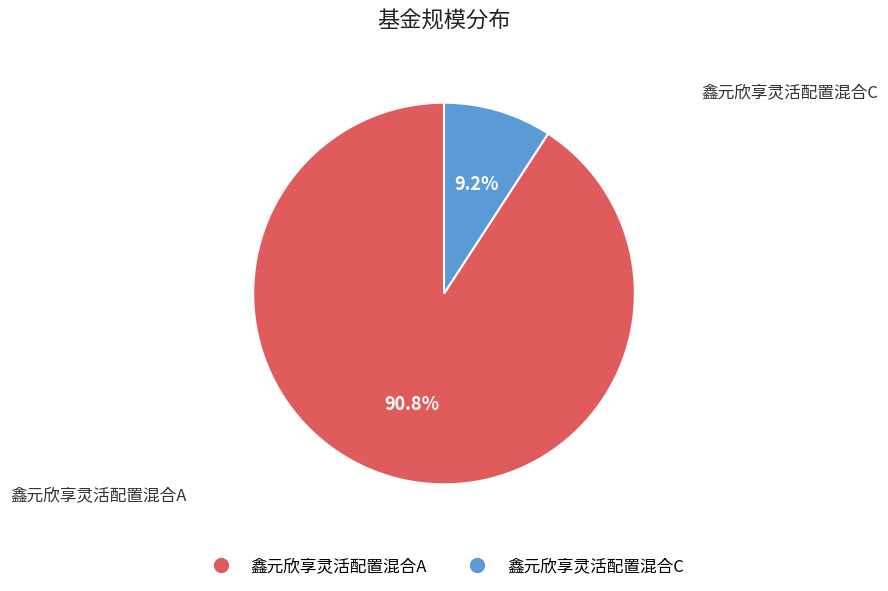

Between 鑫元欣享灵活配置混合C and 鑫元欣享灵活配置混合A, which is larger?

鑫元欣享灵活配置混合A